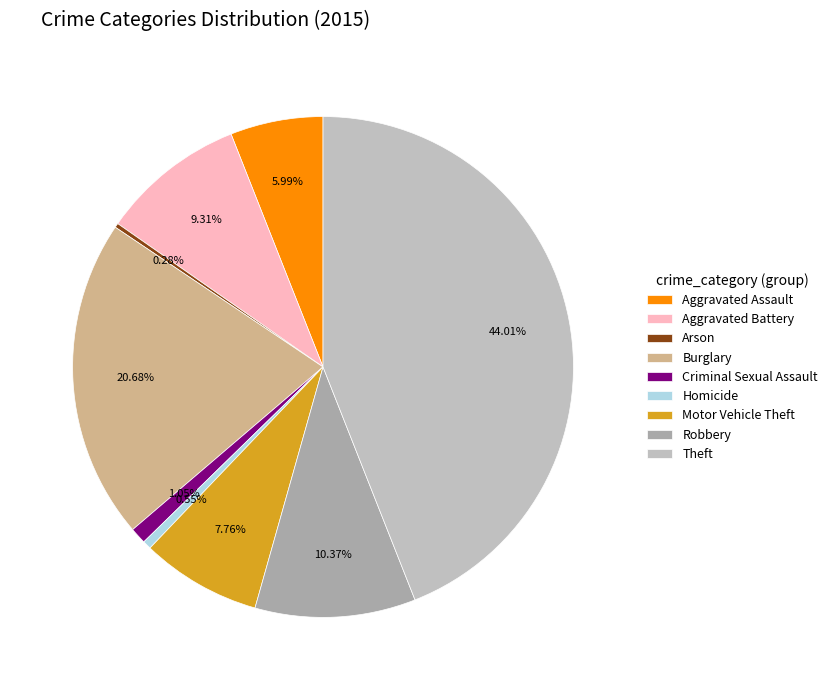

How many segments does this pie chart have?

9